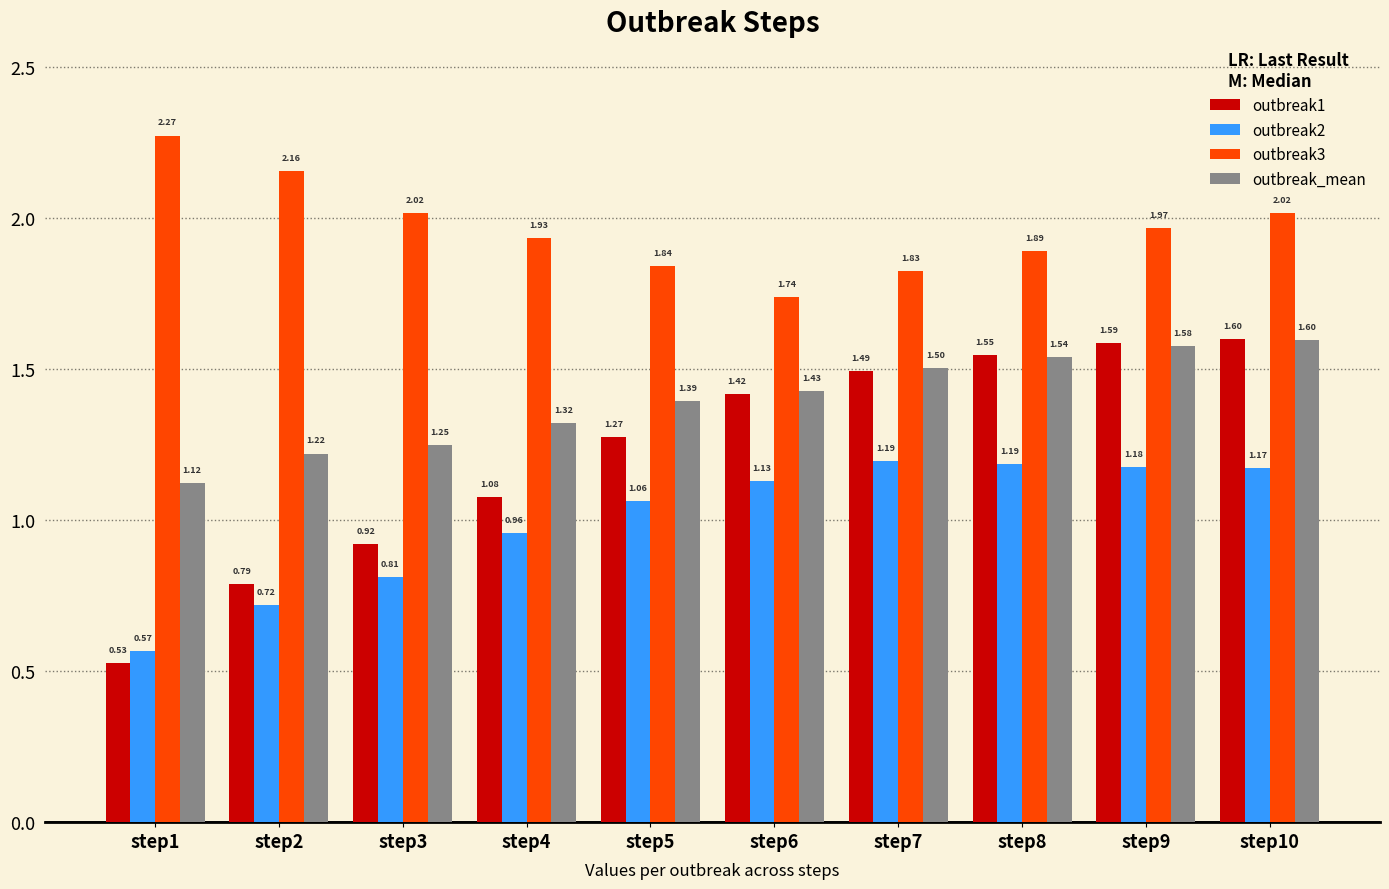

Rank the series by their average value, from lowest to highest.

outbreak2, outbreak1, outbreak_mean, outbreak3